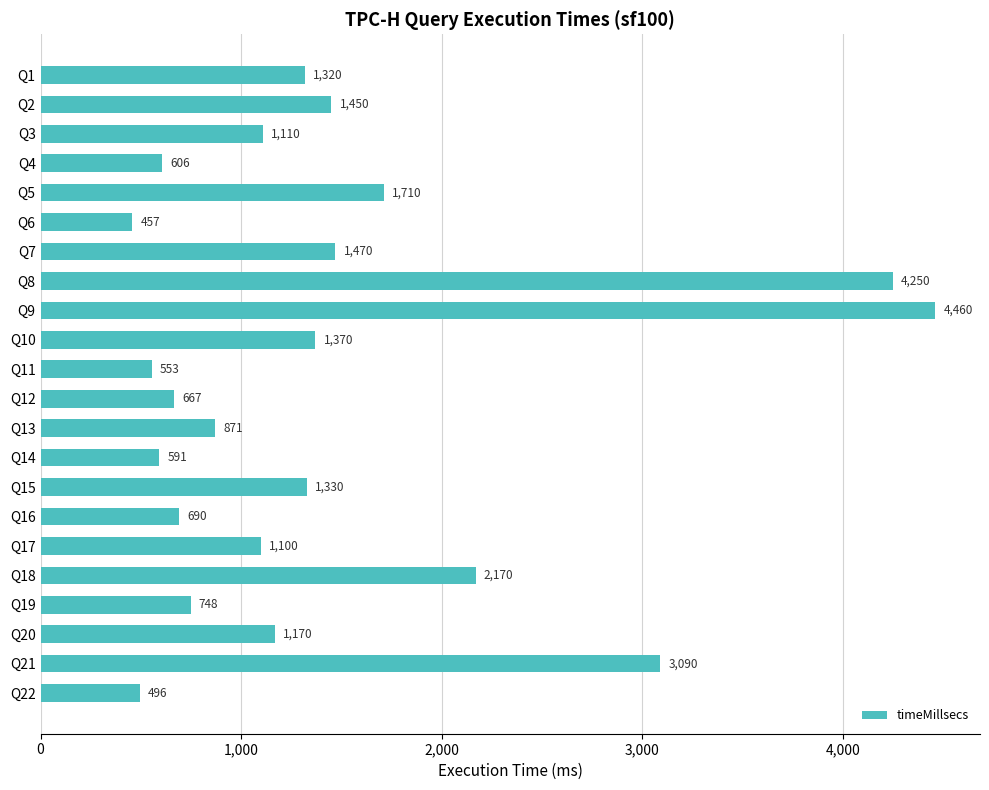

True or false: the data shows 807 at Q22.

False